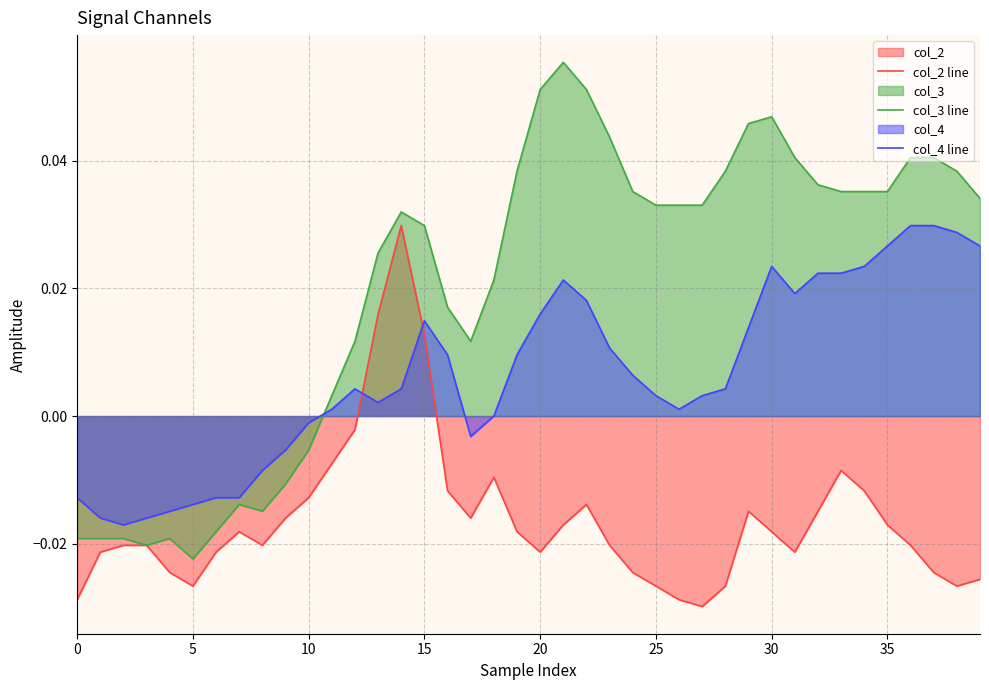

List the series in order of their overall mean, highest first.

col_3 line, col_4 line, col_2 line